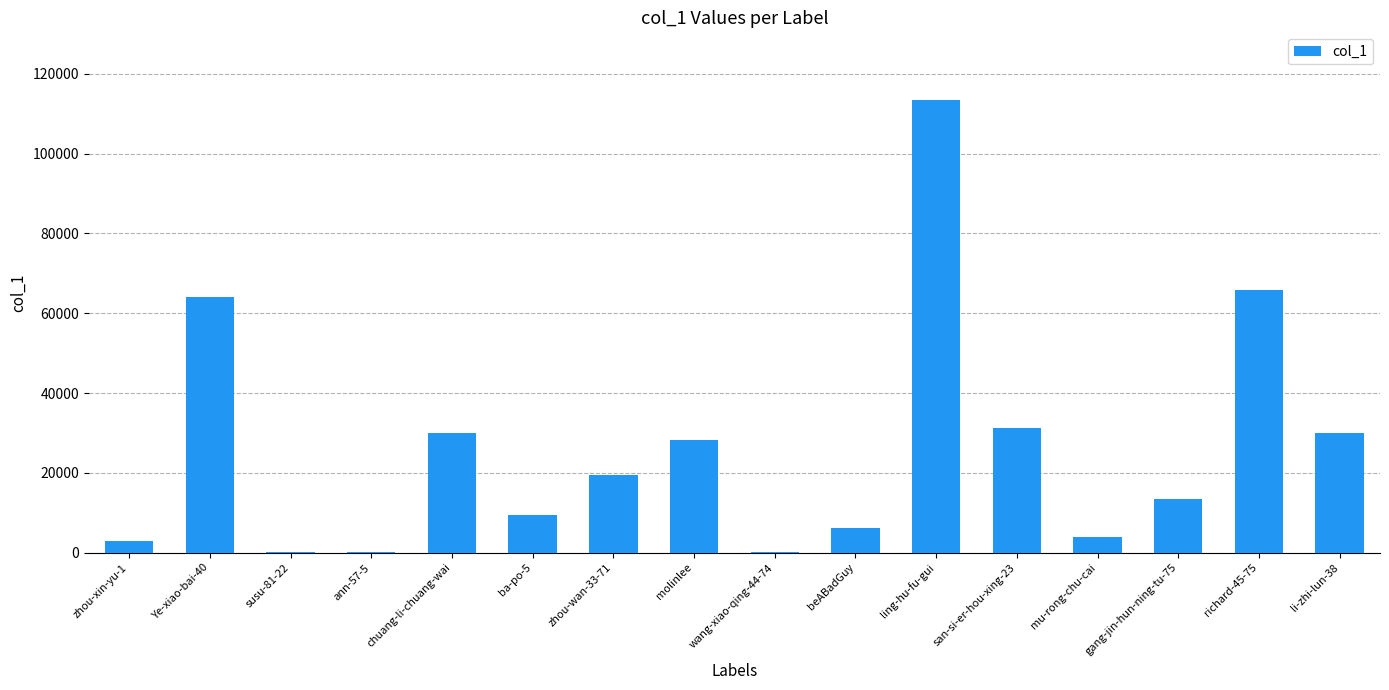

Approximately how many times larger is the value at wang-xiao-qing-44-74 compared to zhou-xin-yu-1?

0.1